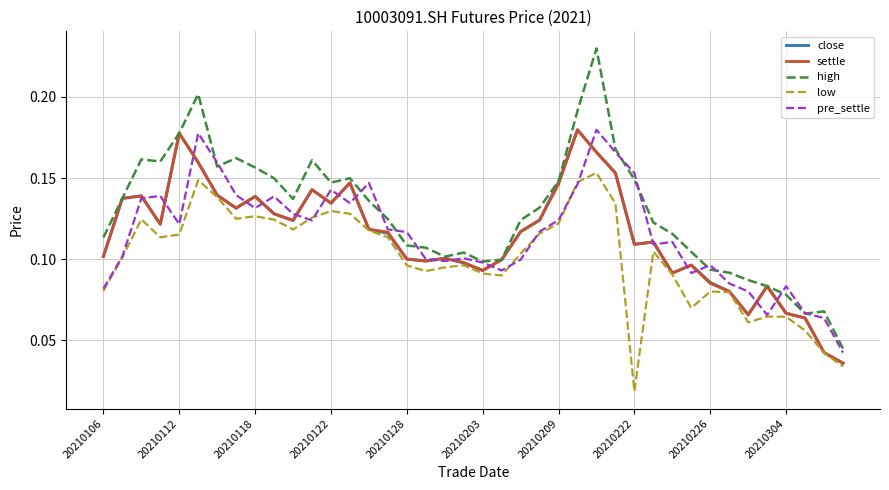

True or false: high and low intersect in this chart.

False